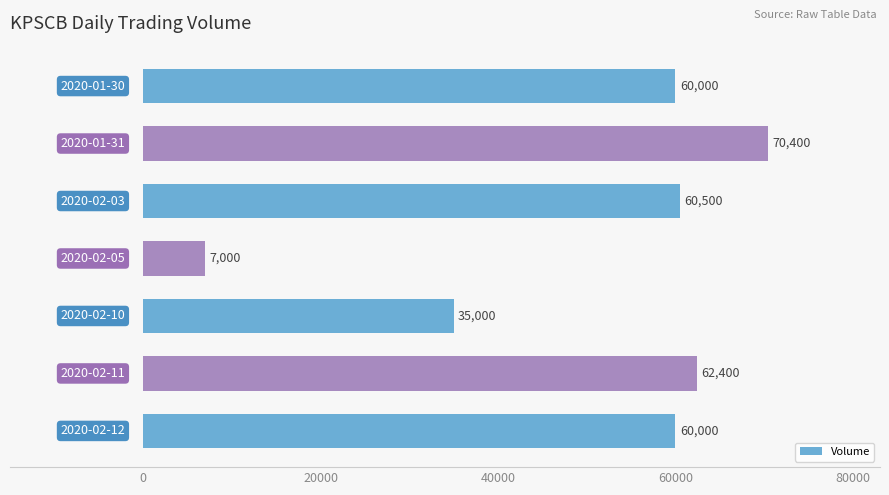

What is the value of the 6th bar from the top?

62400